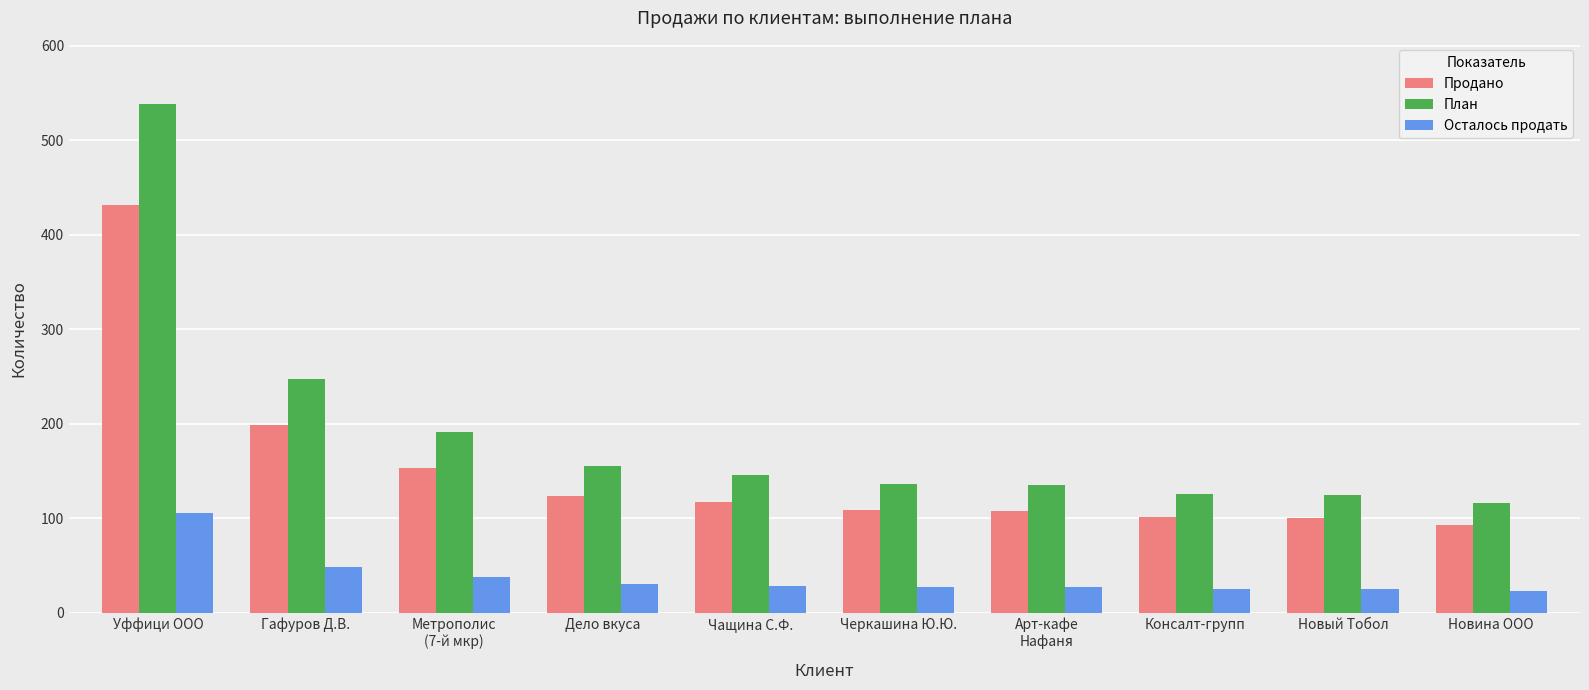

Does the chart contain any negative values?

No